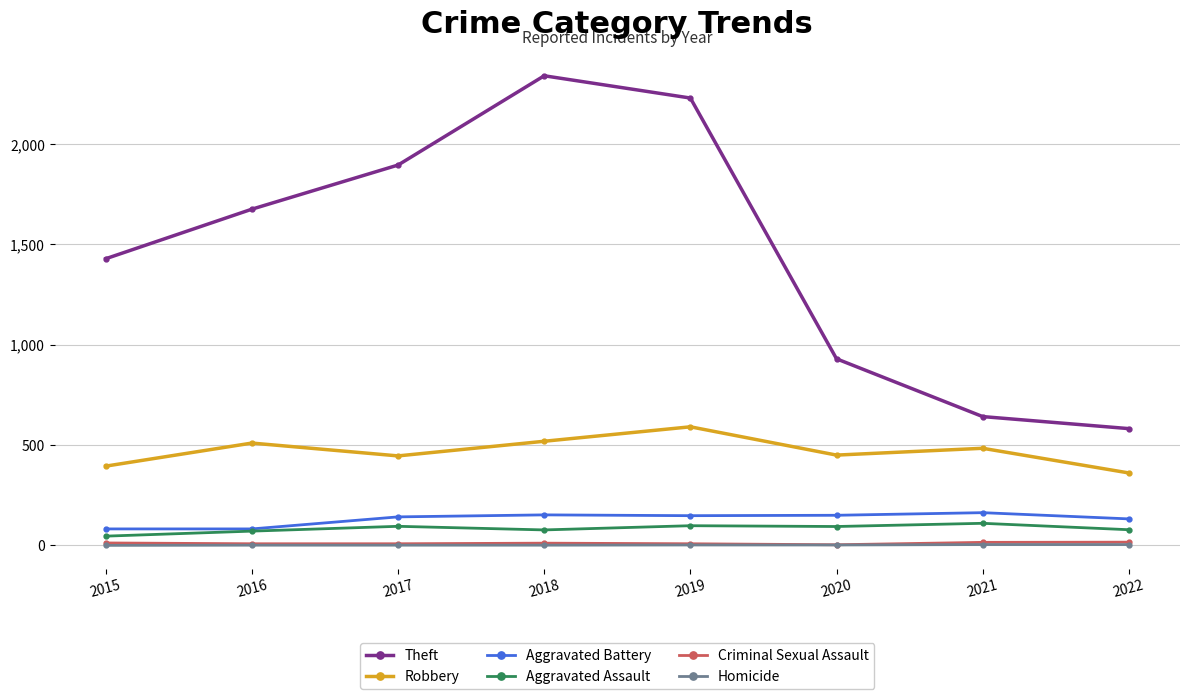

How many categories are shown in the chart?

8